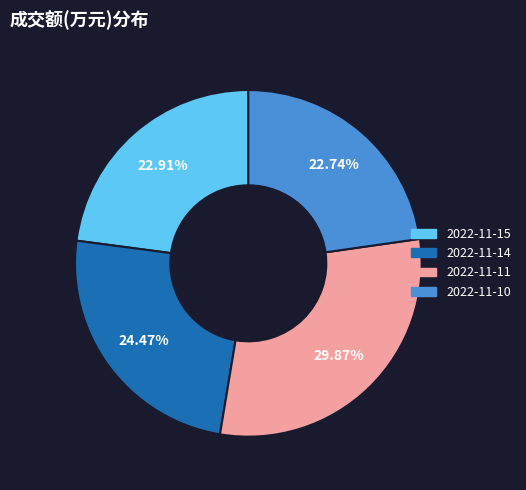

To the nearest percent, what is the difference between the largest and smallest slice percentages?

7%